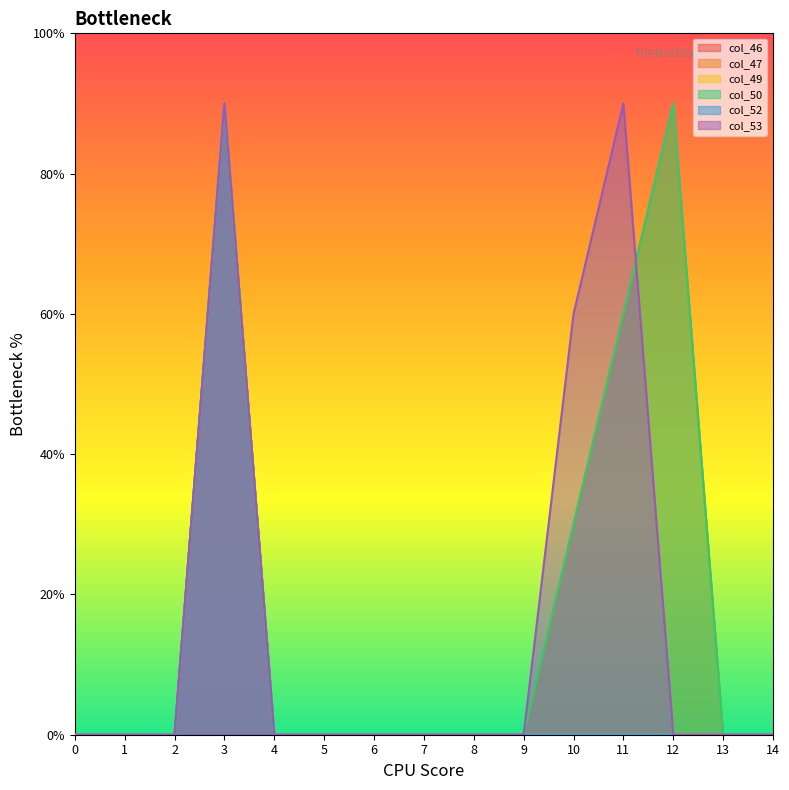

List the labels in order of col_49 value, largest first.

3, 0, 1, 2, 4, 5, 6, 7, 8, 9, 10, 11, 12, 13, 14